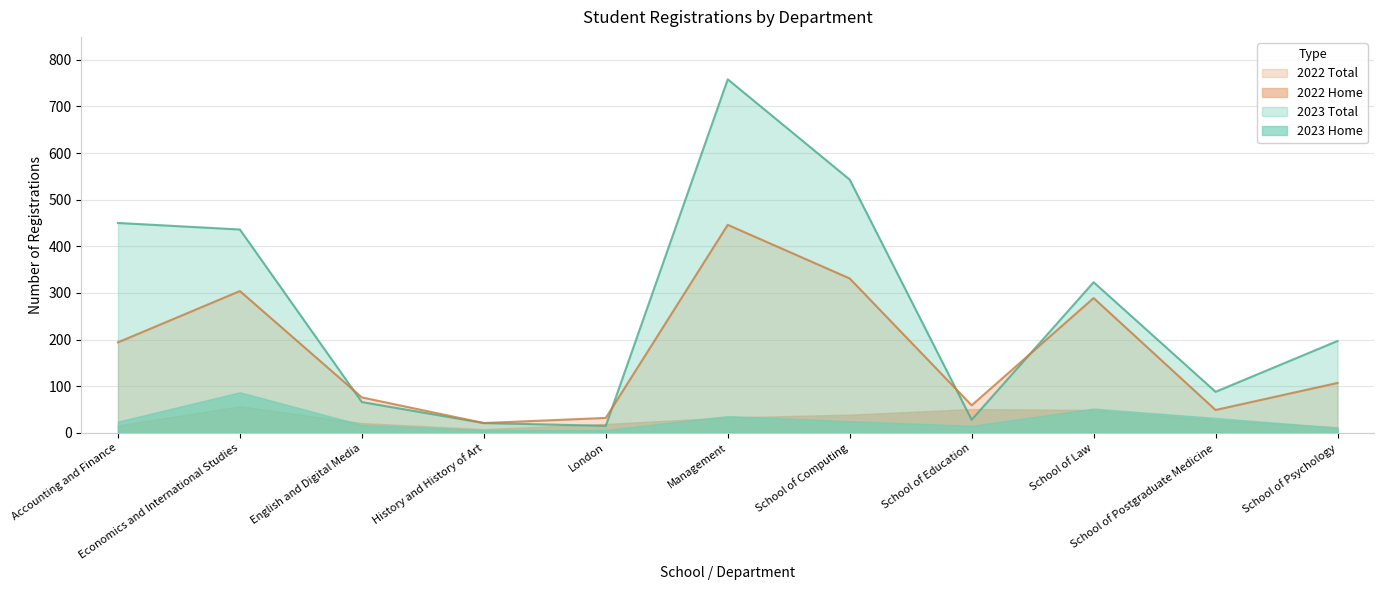

How many categories are shown in the chart?

11